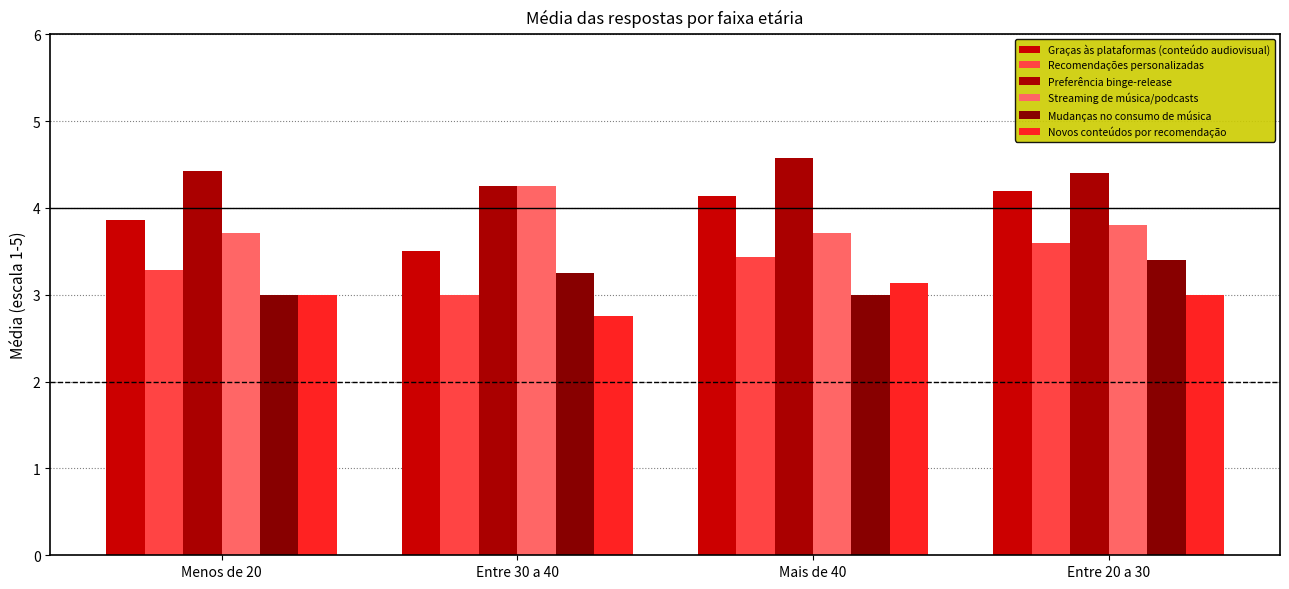

Which series has the largest range (max minus min)?

Graças às plataformas (conteúdo audiovisual)